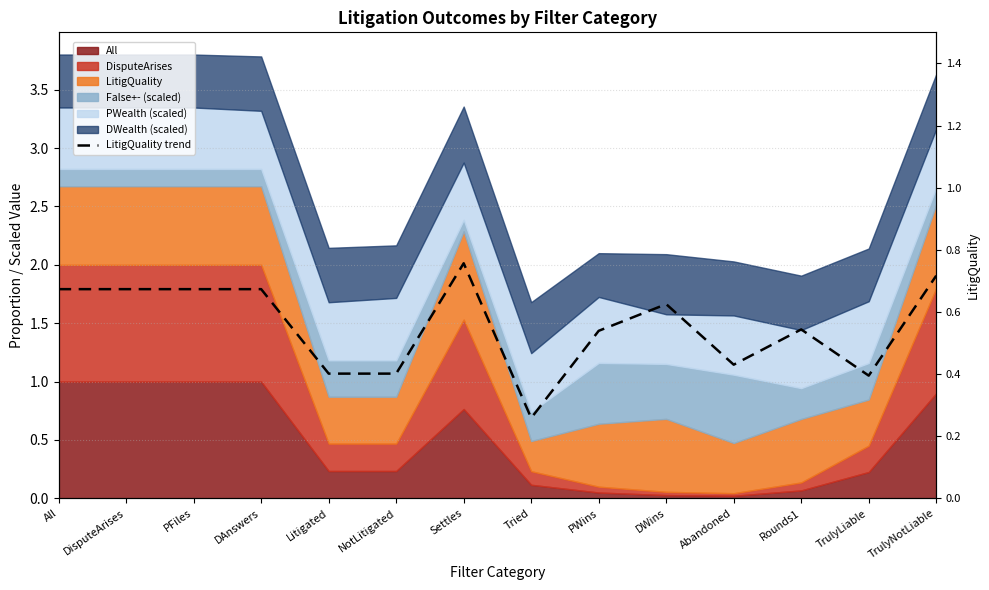

What is the difference between the maximum and second lowest values?

0.4